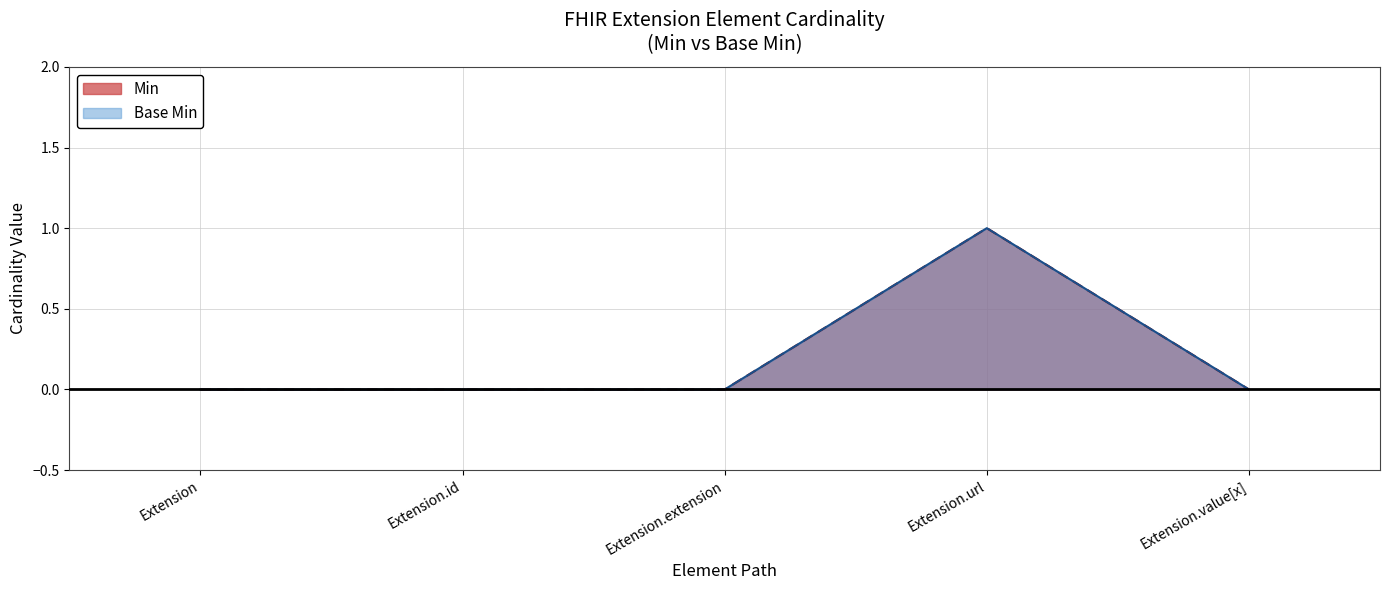

How many distinct data groups are displayed?

2